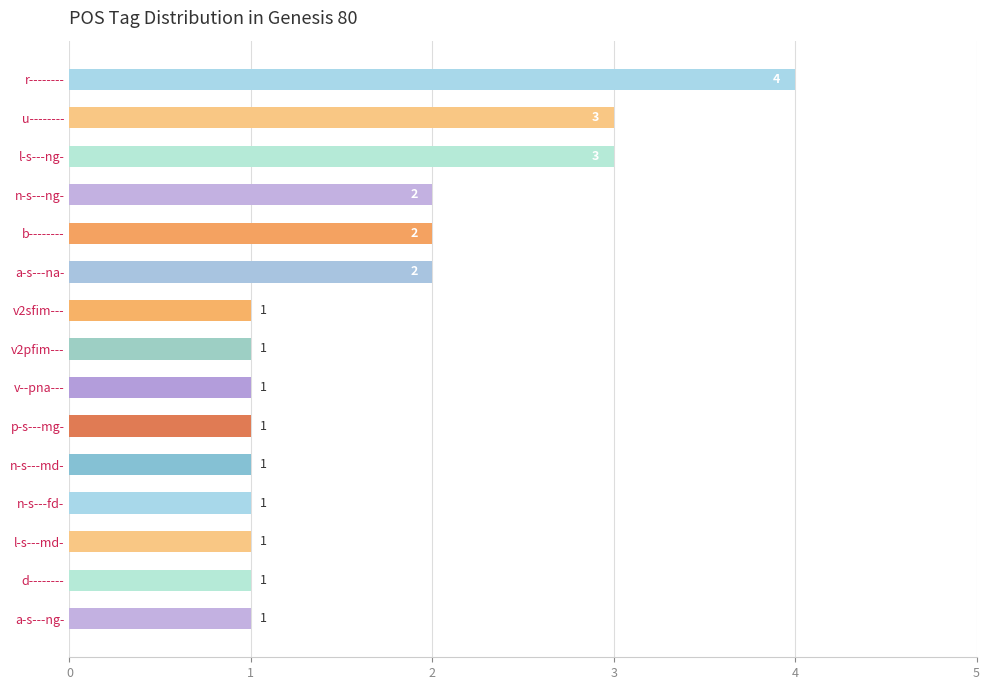

Count the values in the range 1 to 2.

12